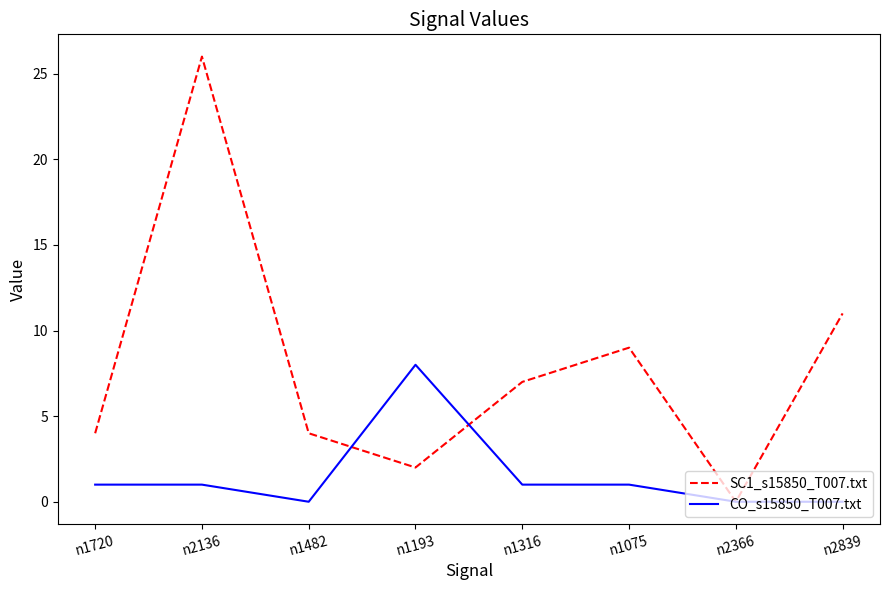

At which label does CO_s15850_T007.txt reach its peak?

n1193